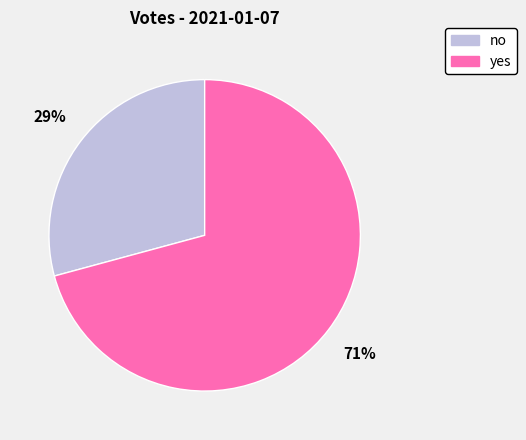

Which category has the biggest portion of the pie?

yes